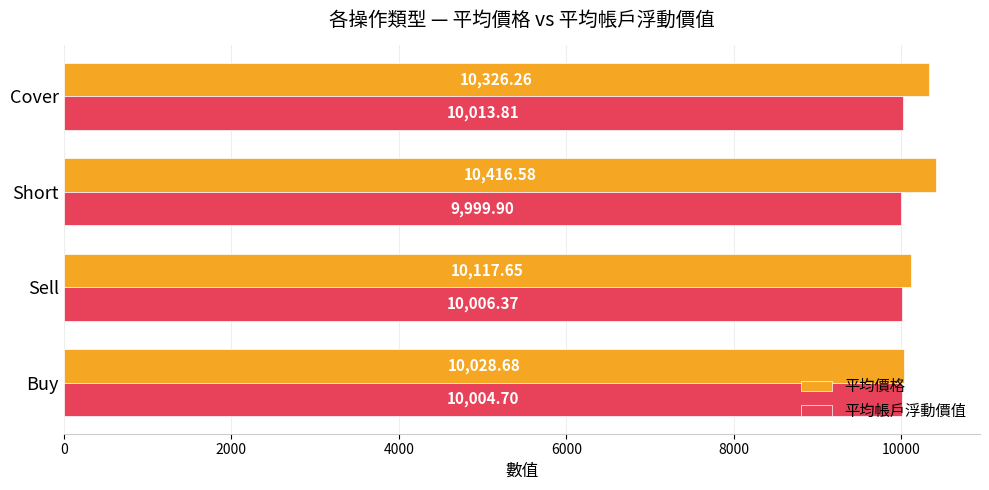

At which label is 平均帳戶浮動價值 closest to 10006?

Sell